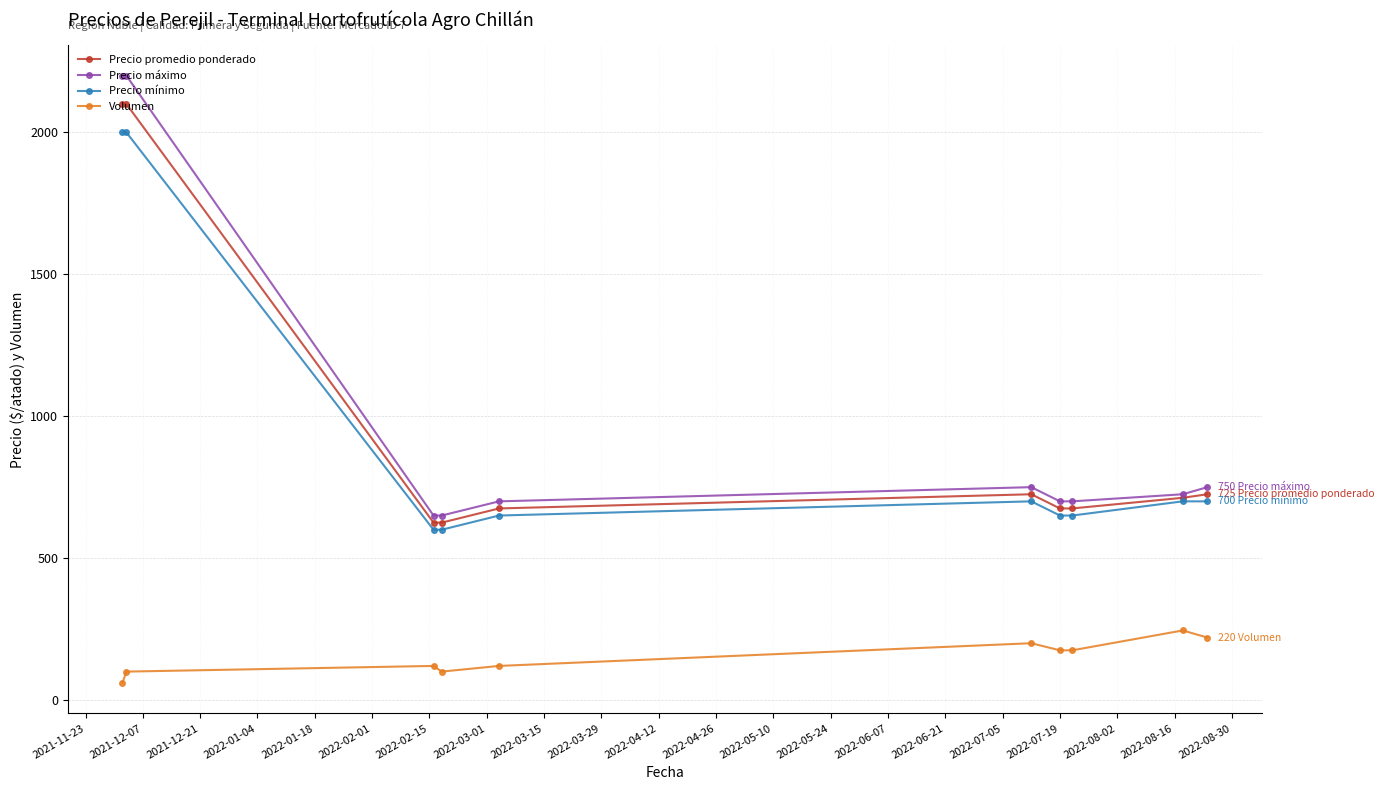

Which series has the widest spread of values?

Precio máximo